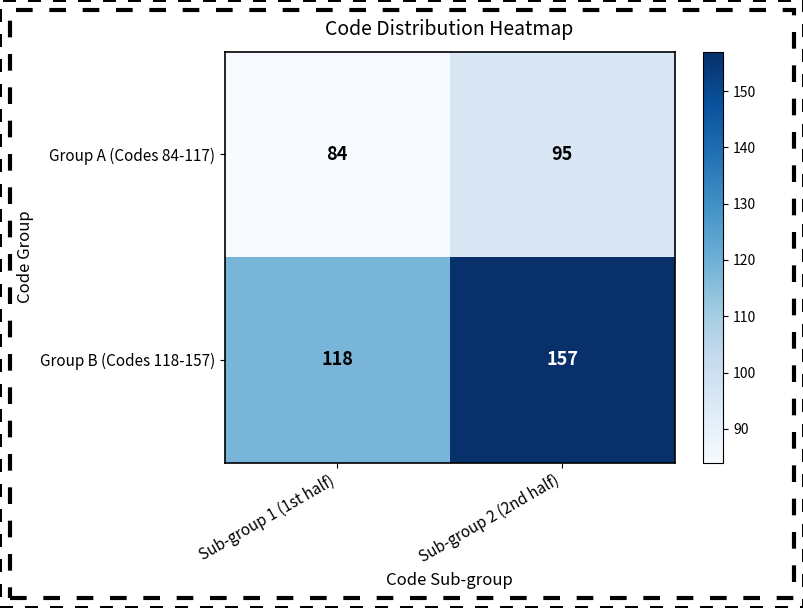

Is it true that Group A (Codes 84-117) equals 26 at Sub-group 1 (1st half)?

False